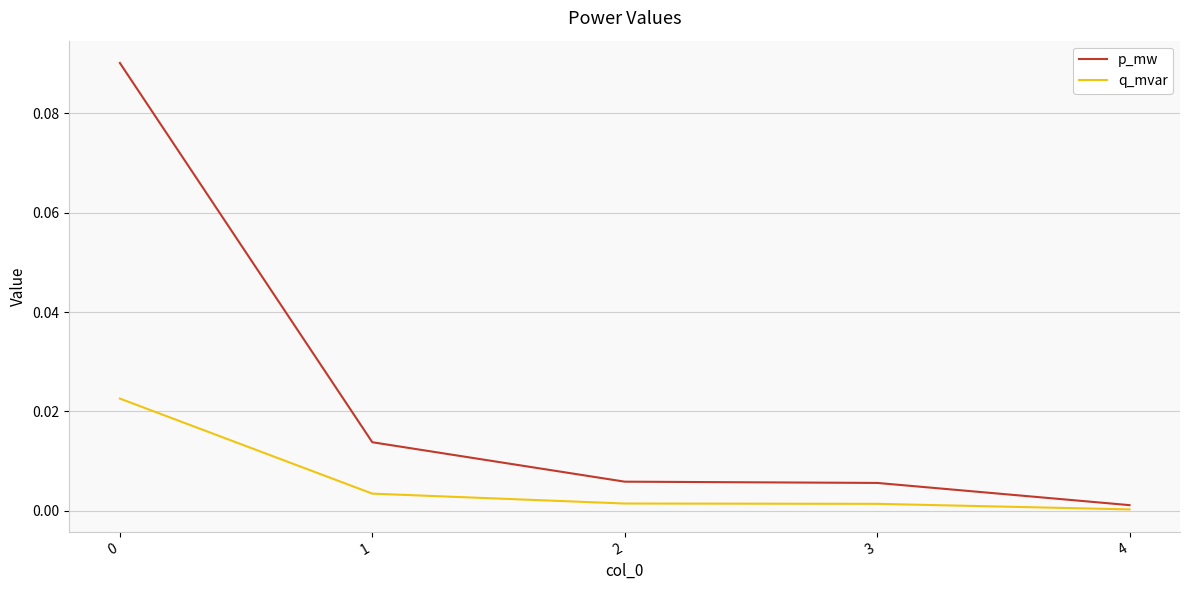

Rank the series by their maximum value, from lowest to highest.

q_mvar, p_mw